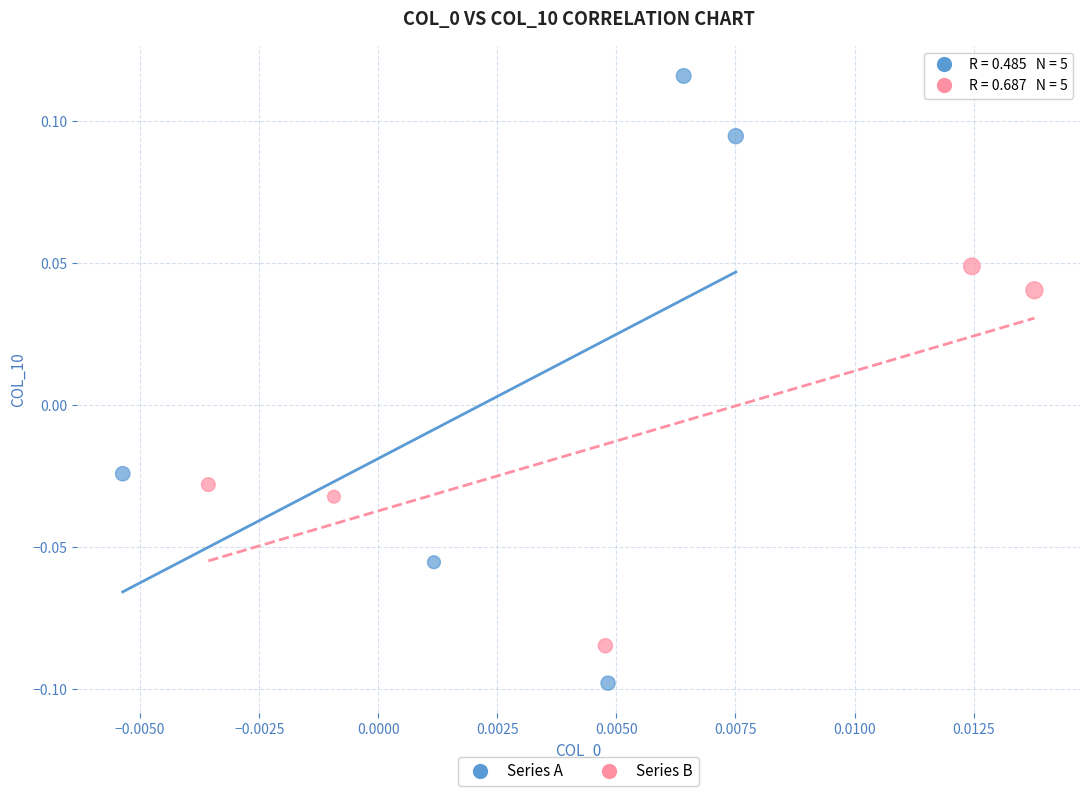

Which series has the largest Y range (max minus min)?

Series A